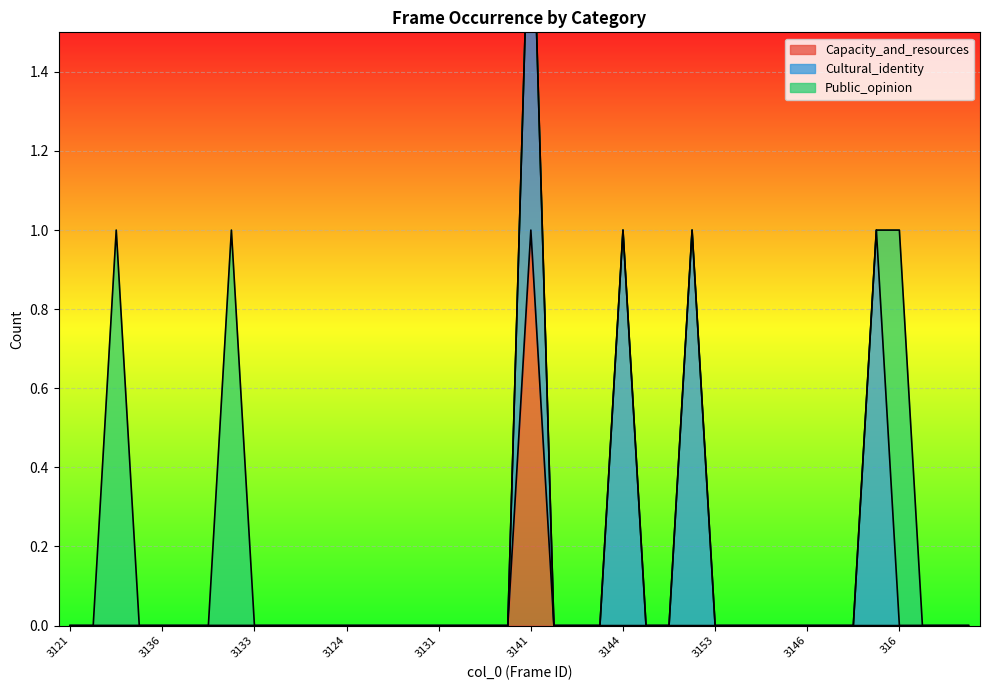

Where is Cultural_identity nearest to the value 0?

3121